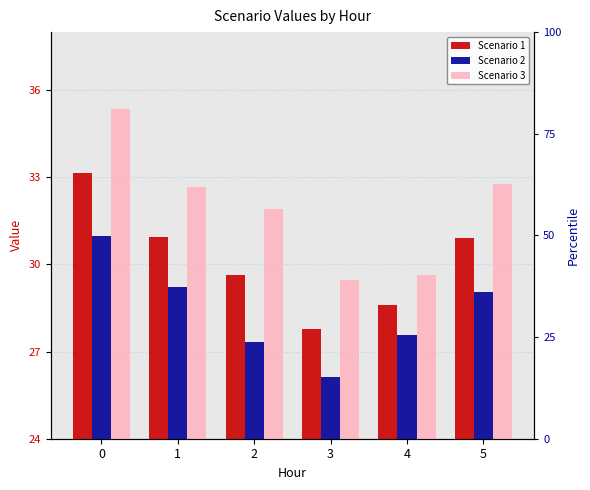

How many bars are there in each group?

3